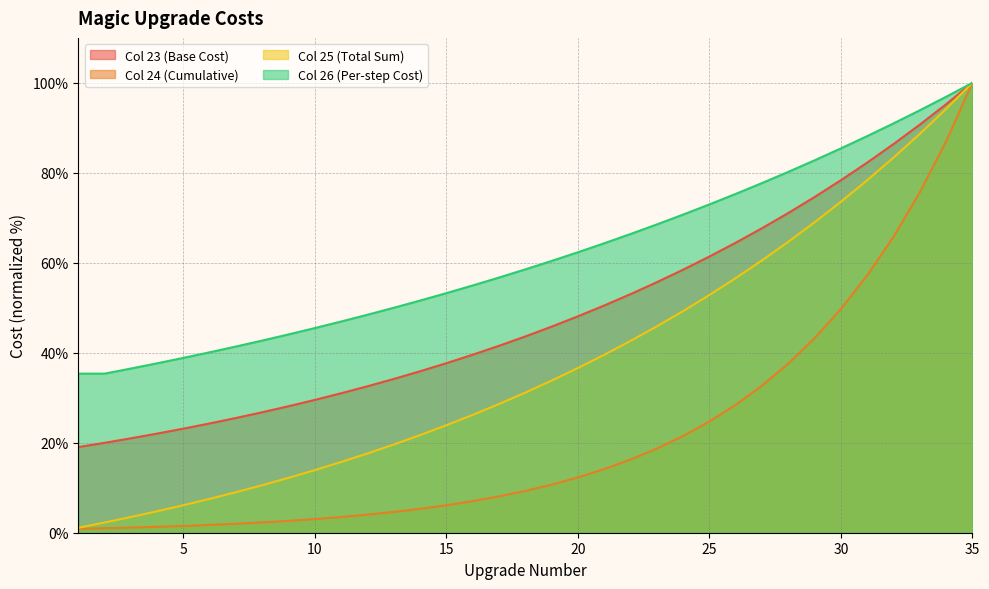

Which series has the largest range (max minus min)?

col_24